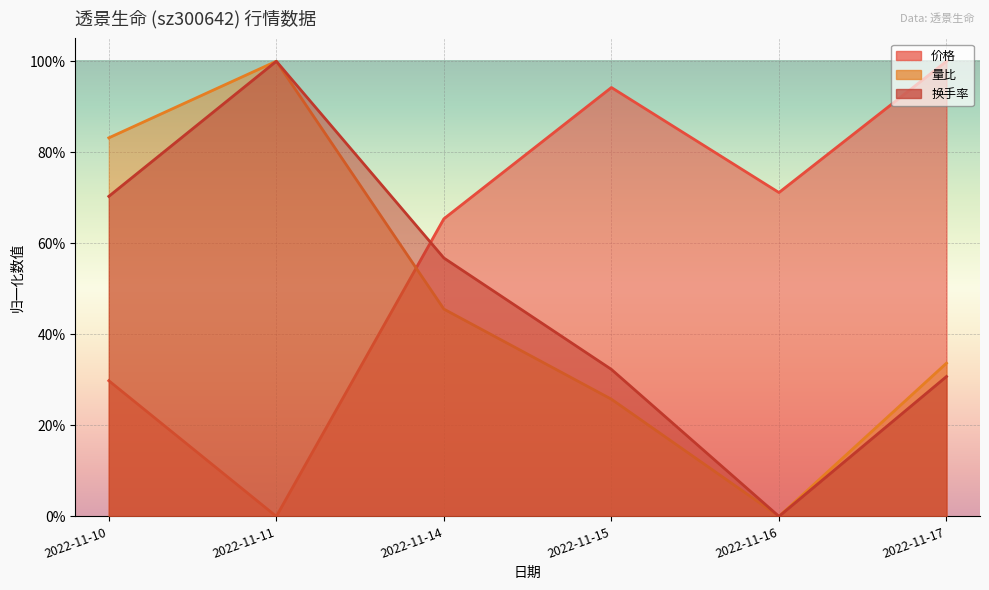

What is the value of the 量比 point at the 3rd from the left?

0.5